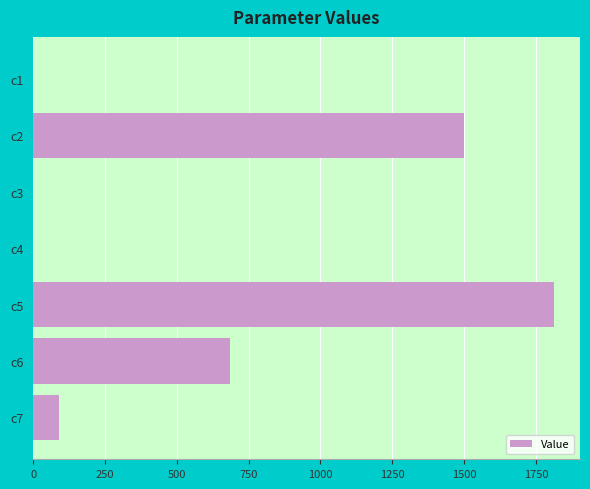

What is the sum of all values?

4088.2